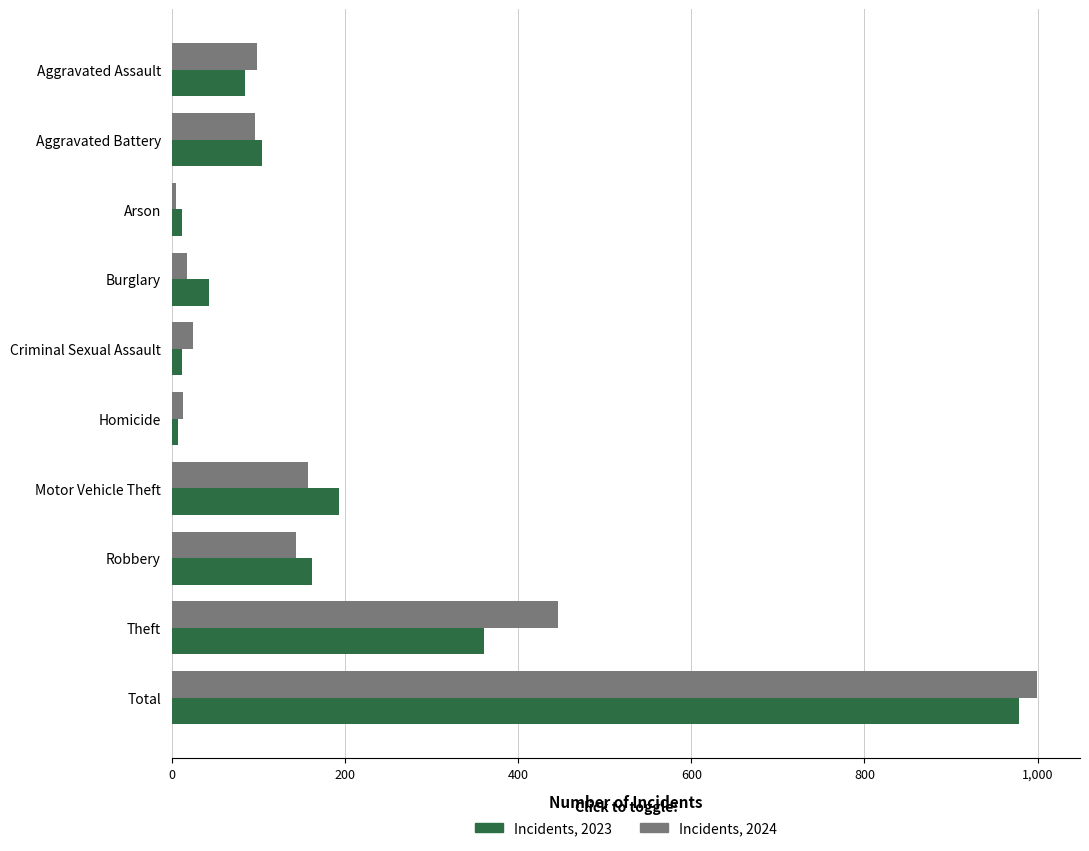

What is the difference between the highest and lowest values at Theft?

85